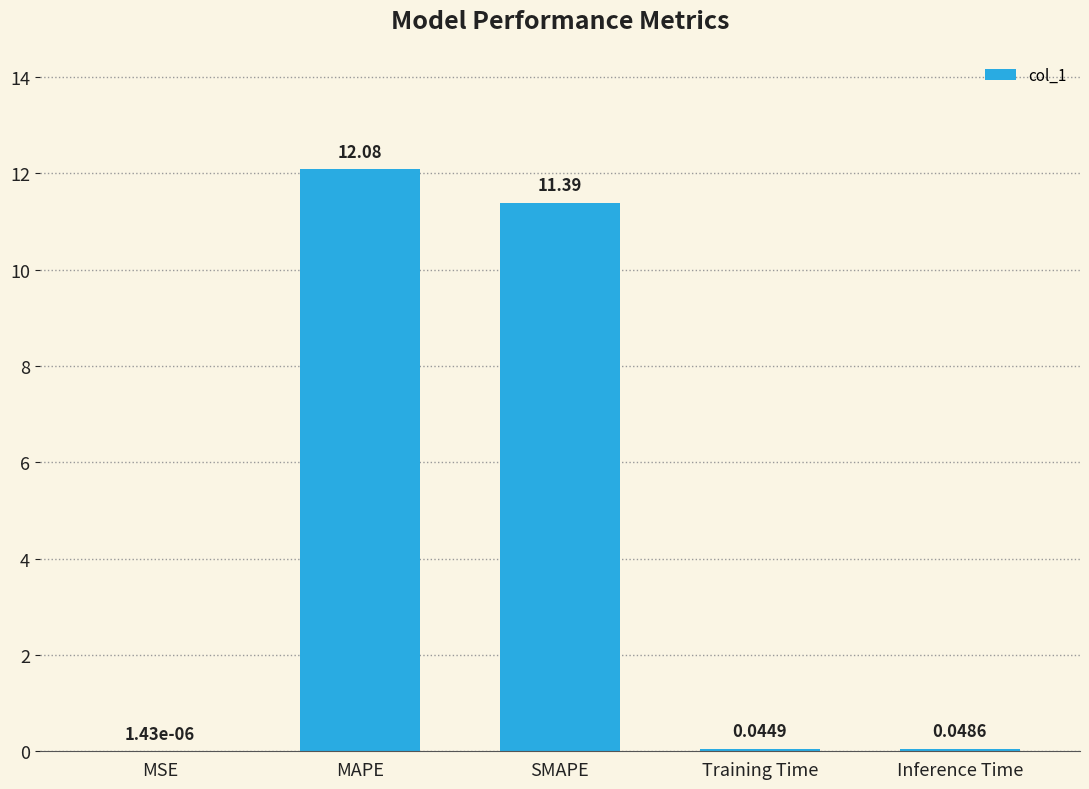

What is the sum of the values at SMAPE and MSE?

11.4